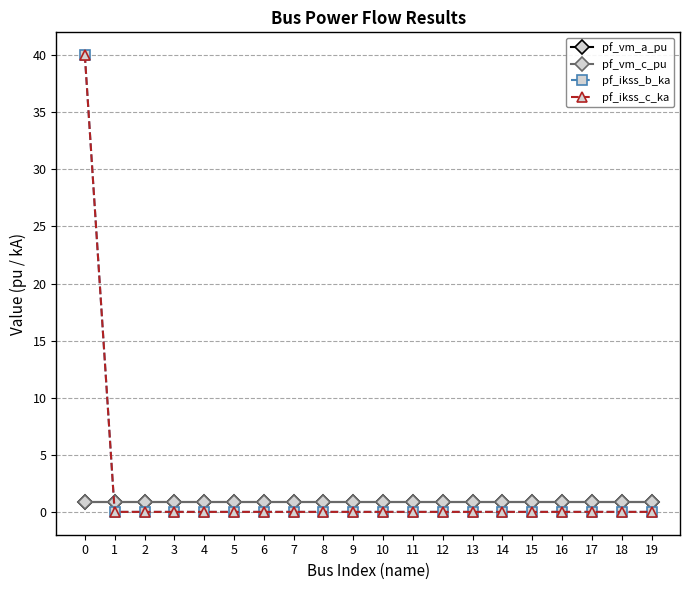

Is this an area chart (filled region under the line)?

No